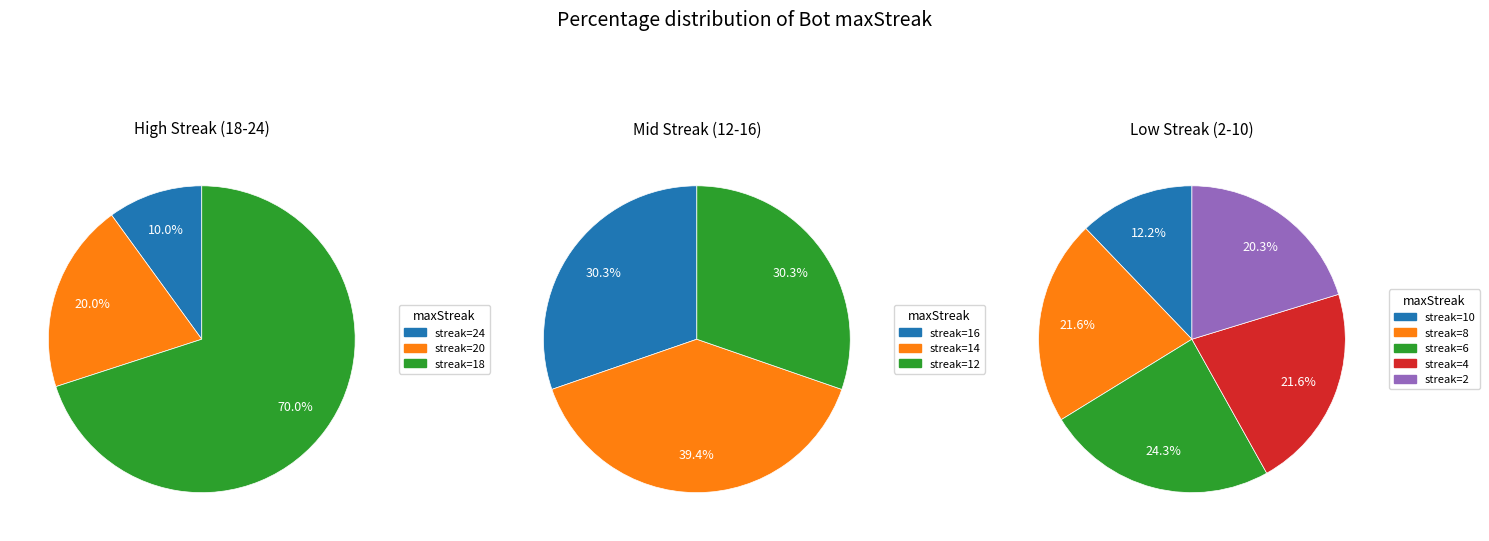

Which slice is the smallest?

24